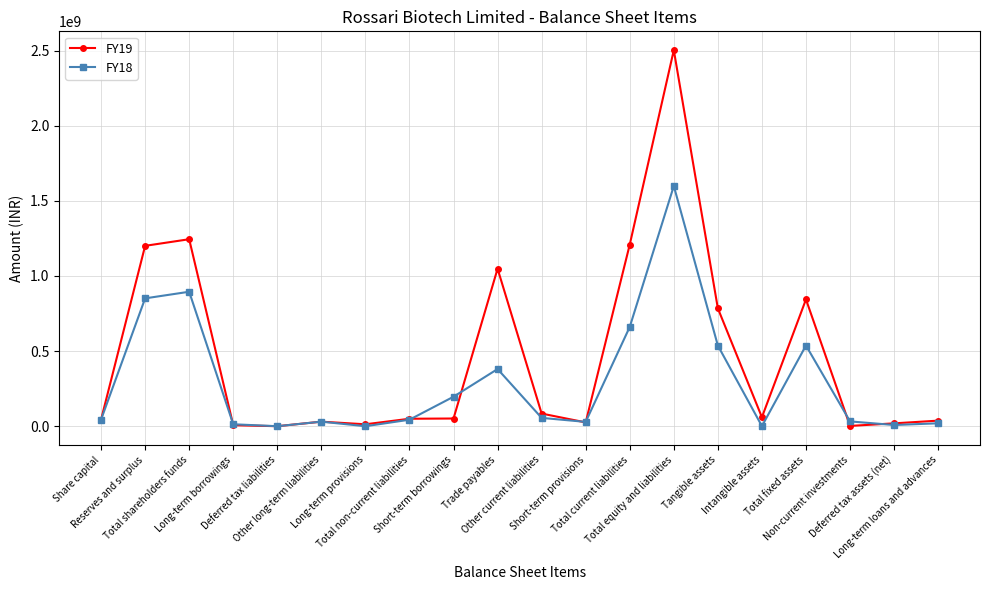

Which series has the largest range (max minus min)?

FY19